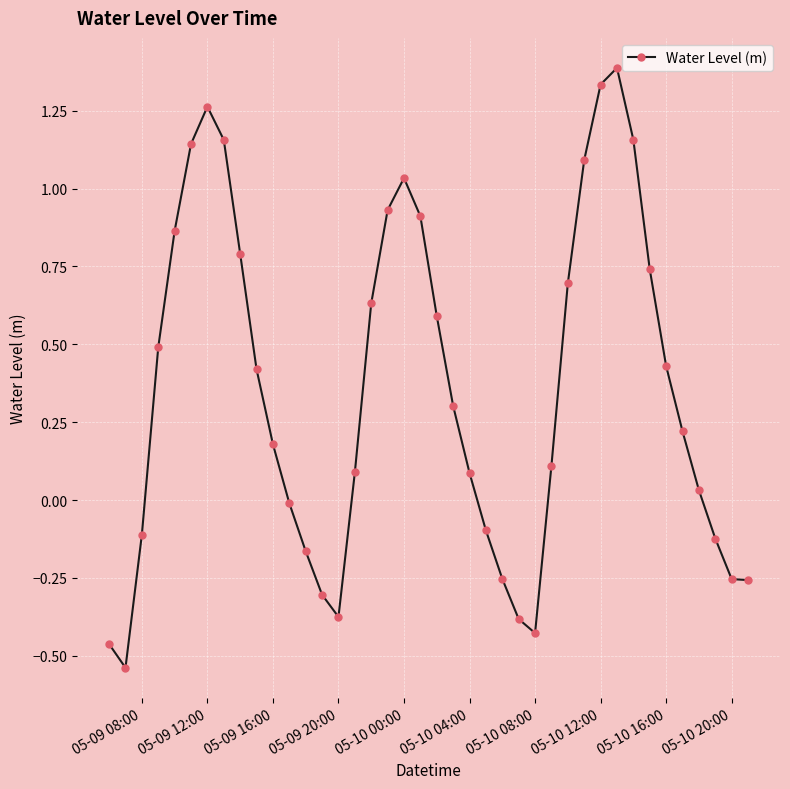

How many interior local peaks (higher than both neighbors) does the data have?

3